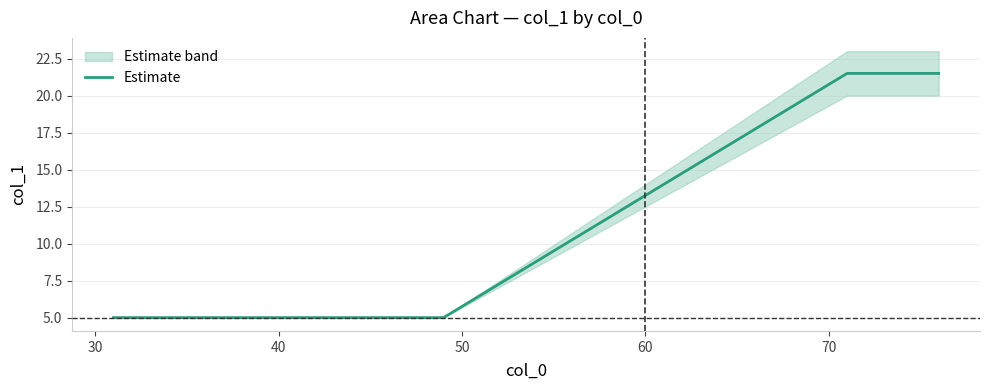

What is the minimum value for Estimate?

5.0